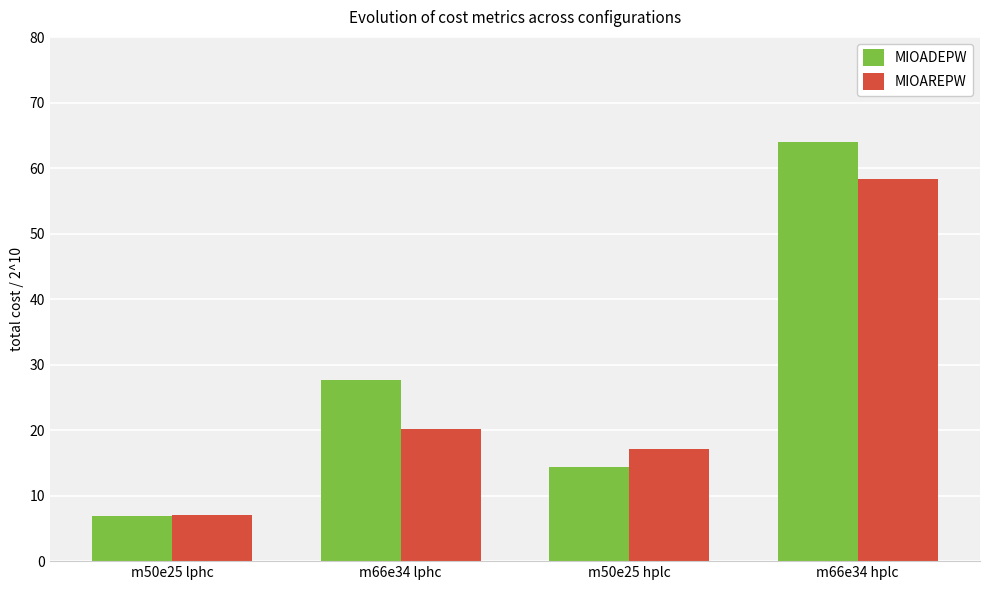

At how many categories does at least one series exceed 47?

1